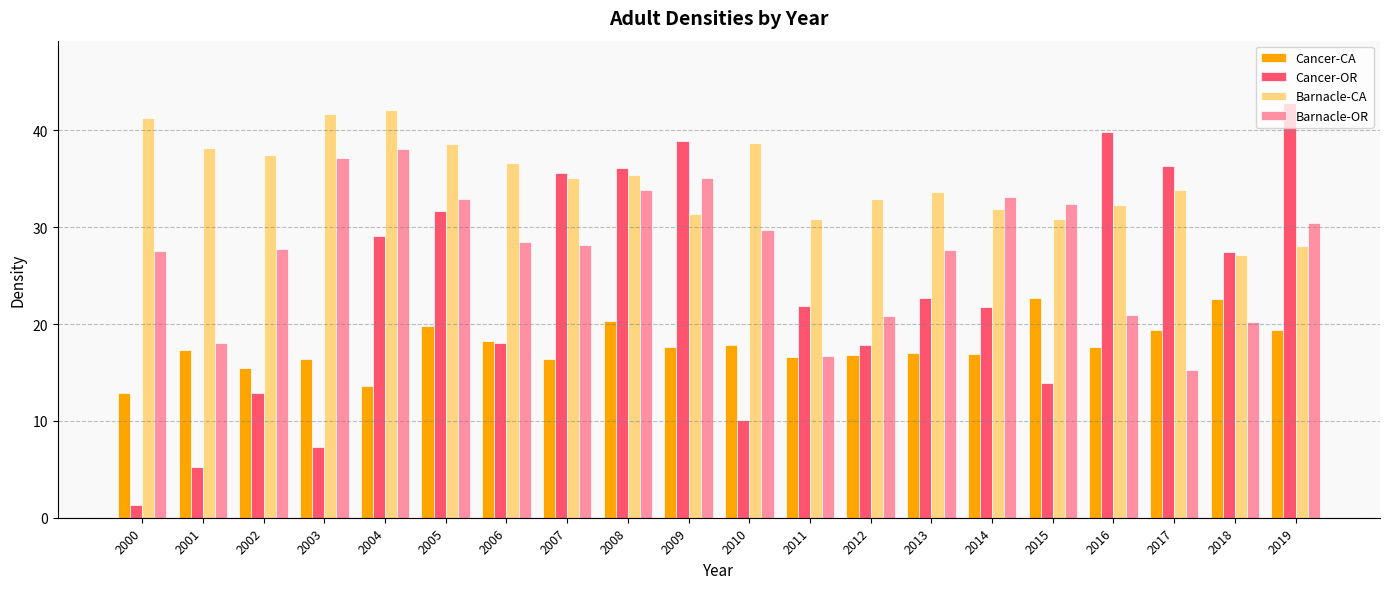

Which series has the largest total across all categories?

Barnacle-CA